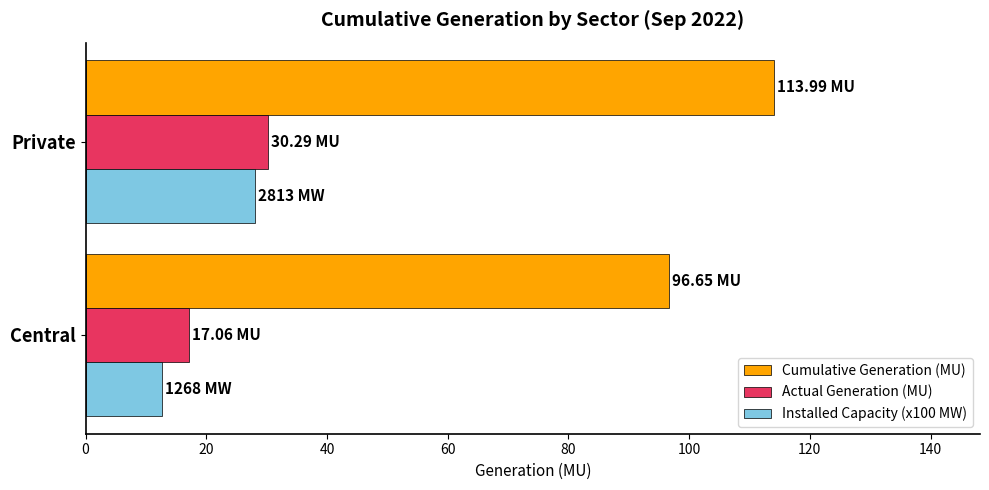

What is the difference between the maximum and minimum values in the Actual Generation (MU) series?

13.2